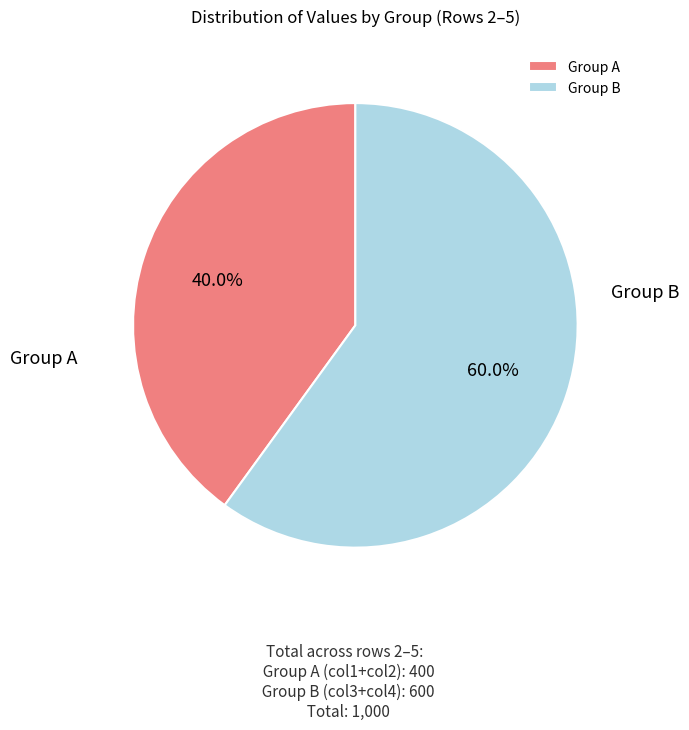

What is the total percentage of Group B and Group A?

100.0%